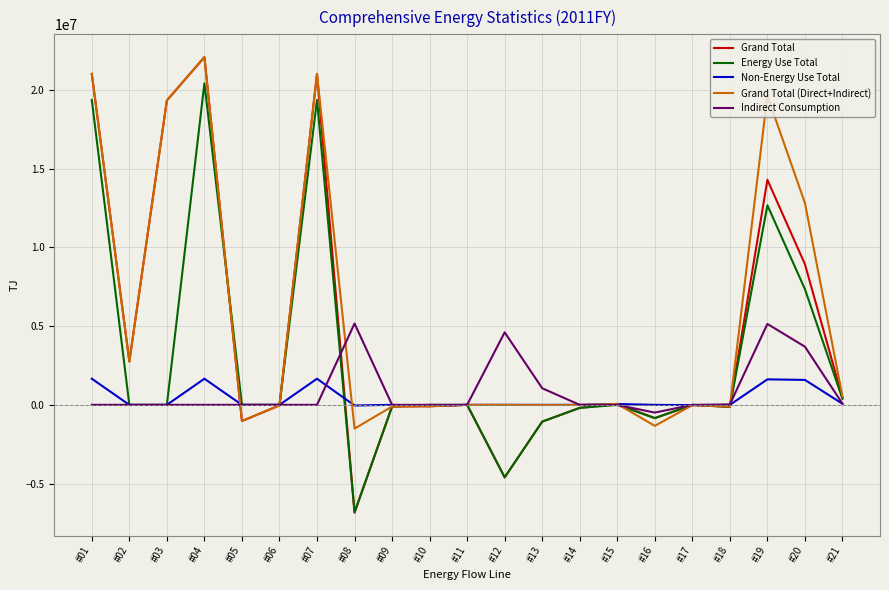

True or false: Non-Energy Use Total and Indirect Consumption cross at least once.

True